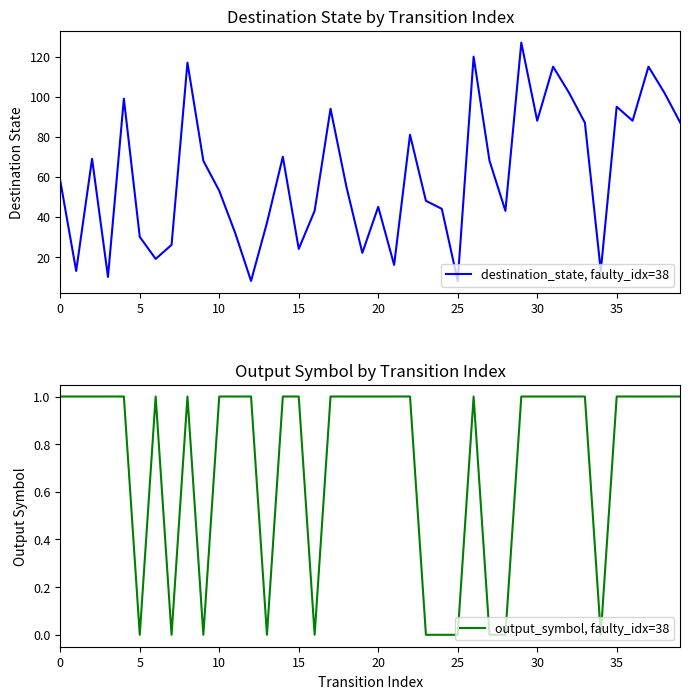

Which has a higher value, 34 or 37?

37